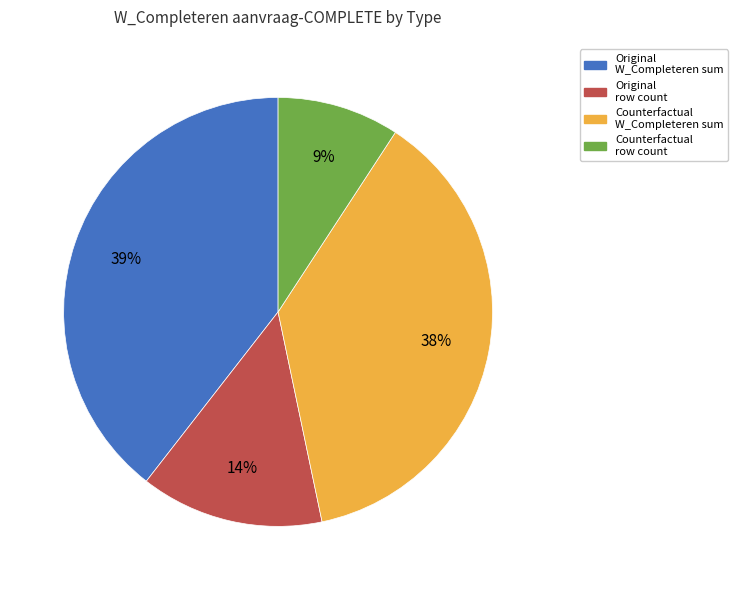

To the nearest percent, what is the difference between the largest and smallest slice percentages?

30%